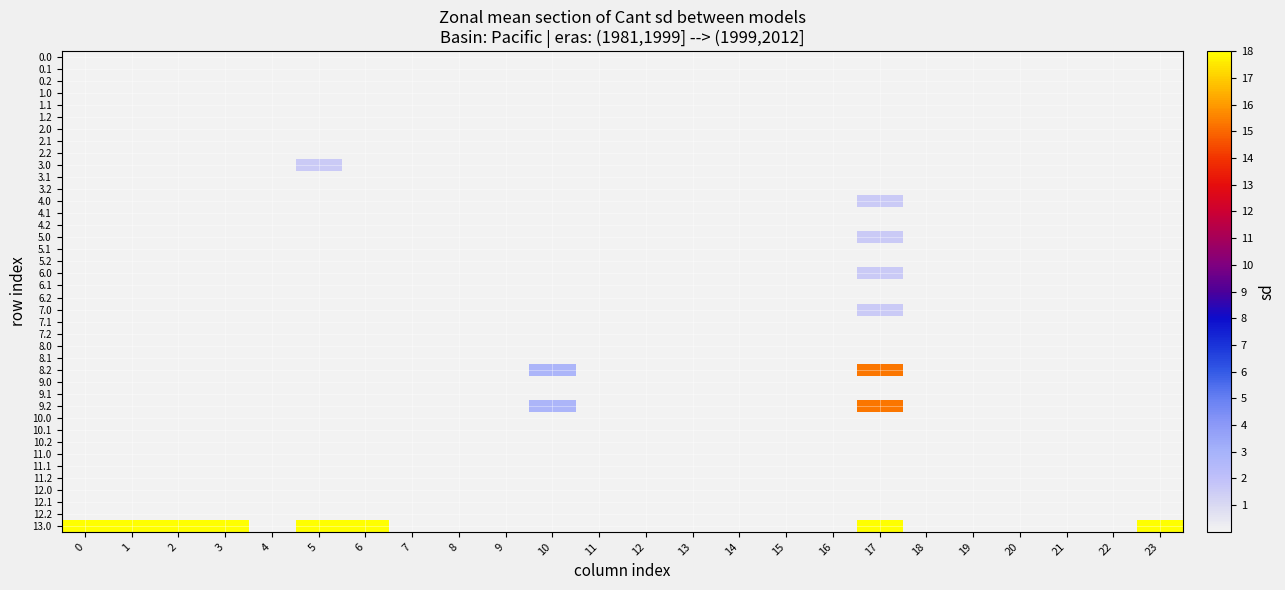

What is the total value across all series at 1?

121.5